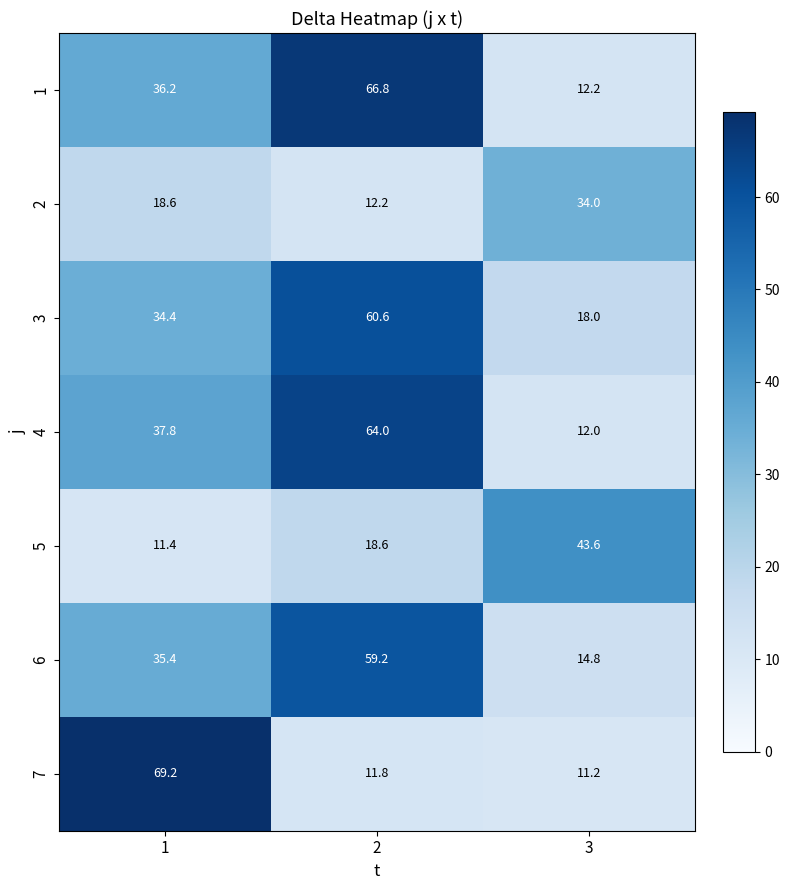

List the series in order of their peak value, lowest first.

2, 5, 6, 3, 4, 1, 7